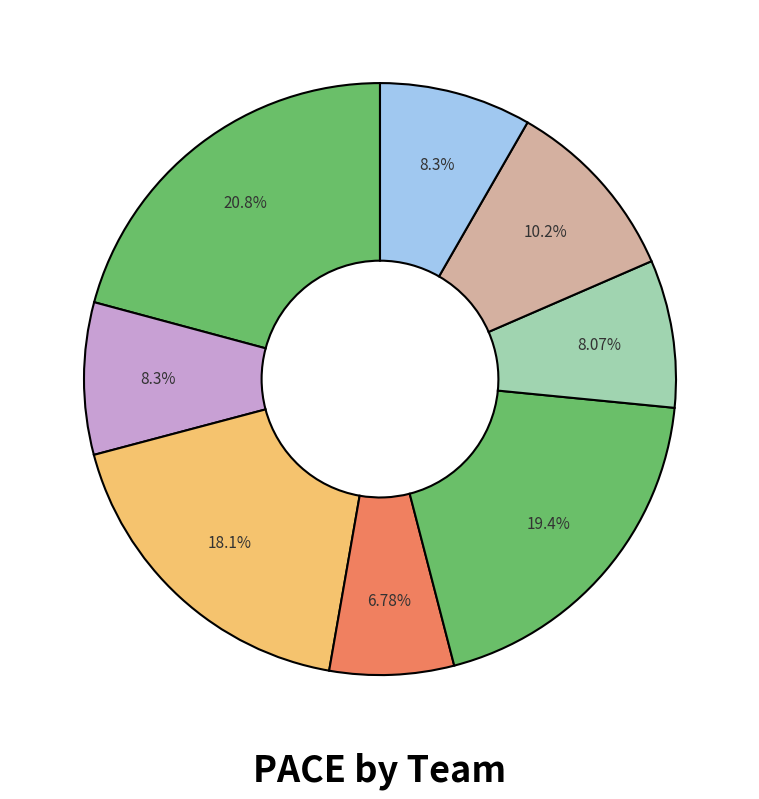

How many slices are in this pie chart?

8